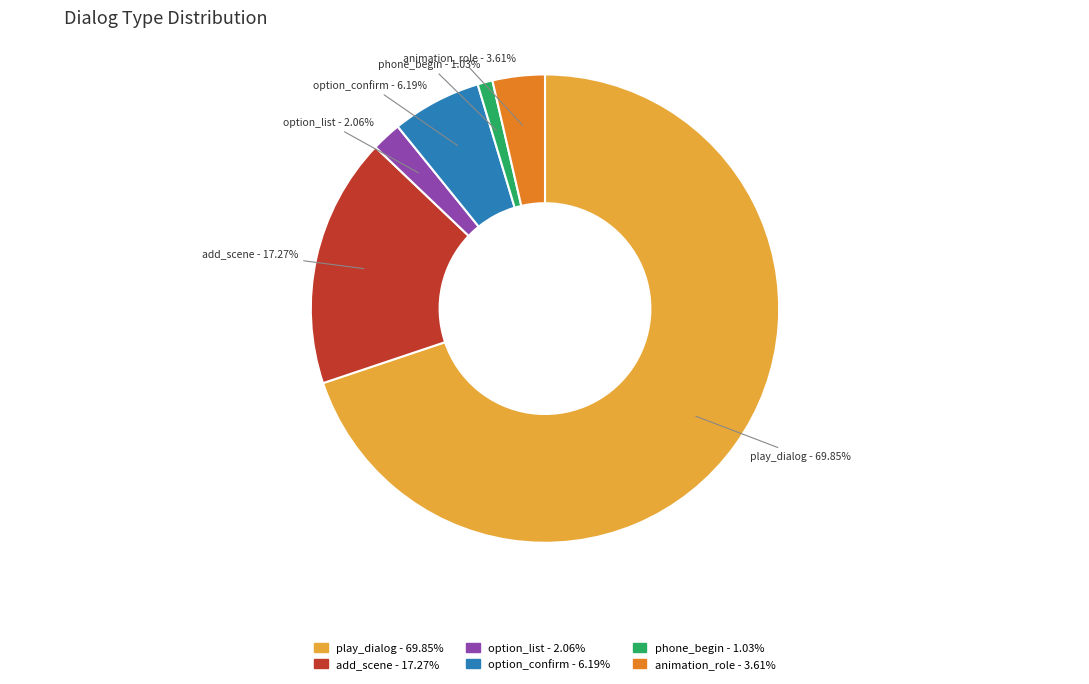

Rank the categories by value from highest to lowest.

play_dialog, add_scene, option_confirm, animation_role, option_list, phone_begin